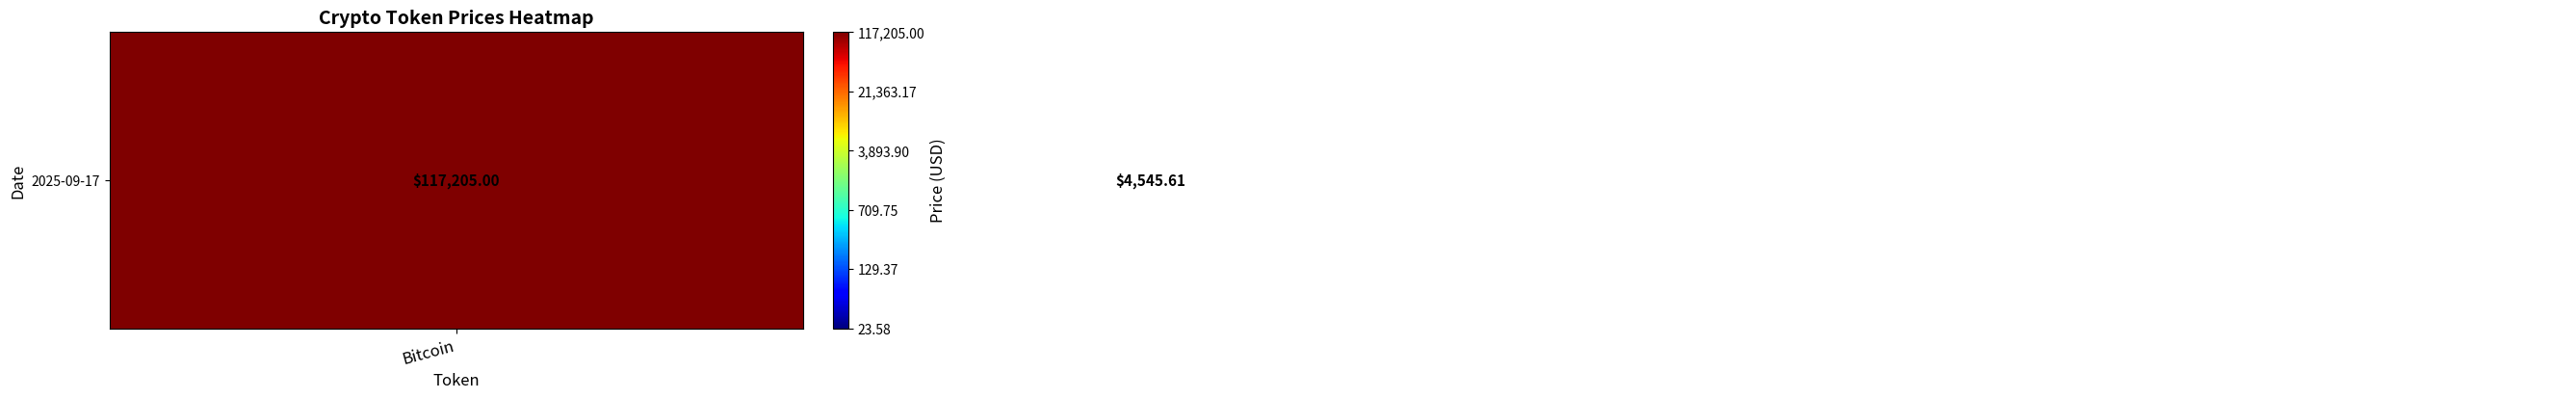

Which category has the highest value across all series?

Bitcoin